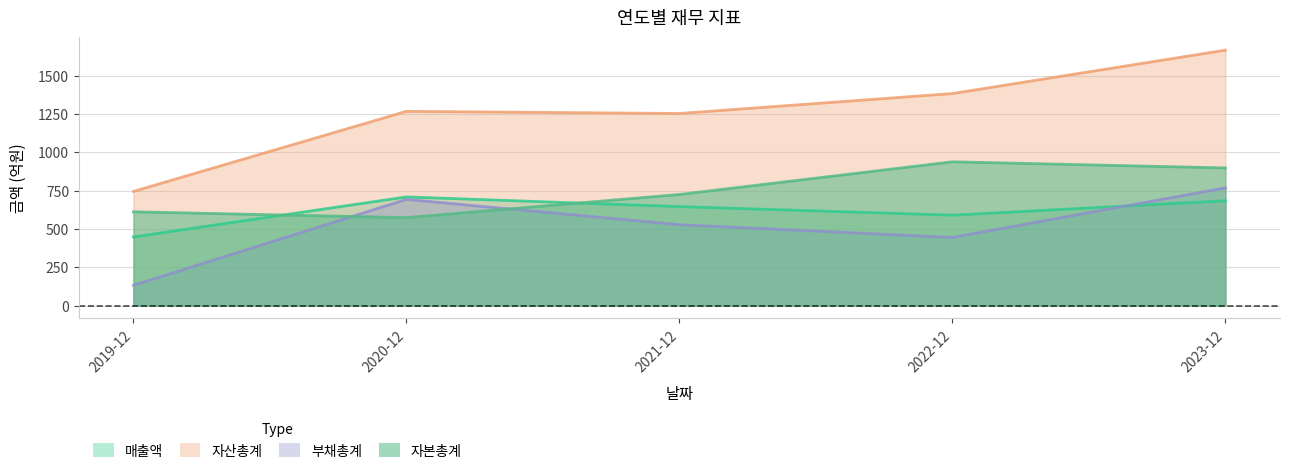

Is it true that 매출액 equals 709 at 2020-12?

True